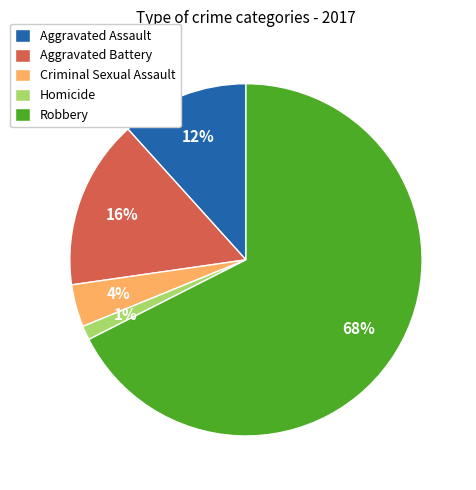

To the nearest percent, what is the average slice percentage?

20%